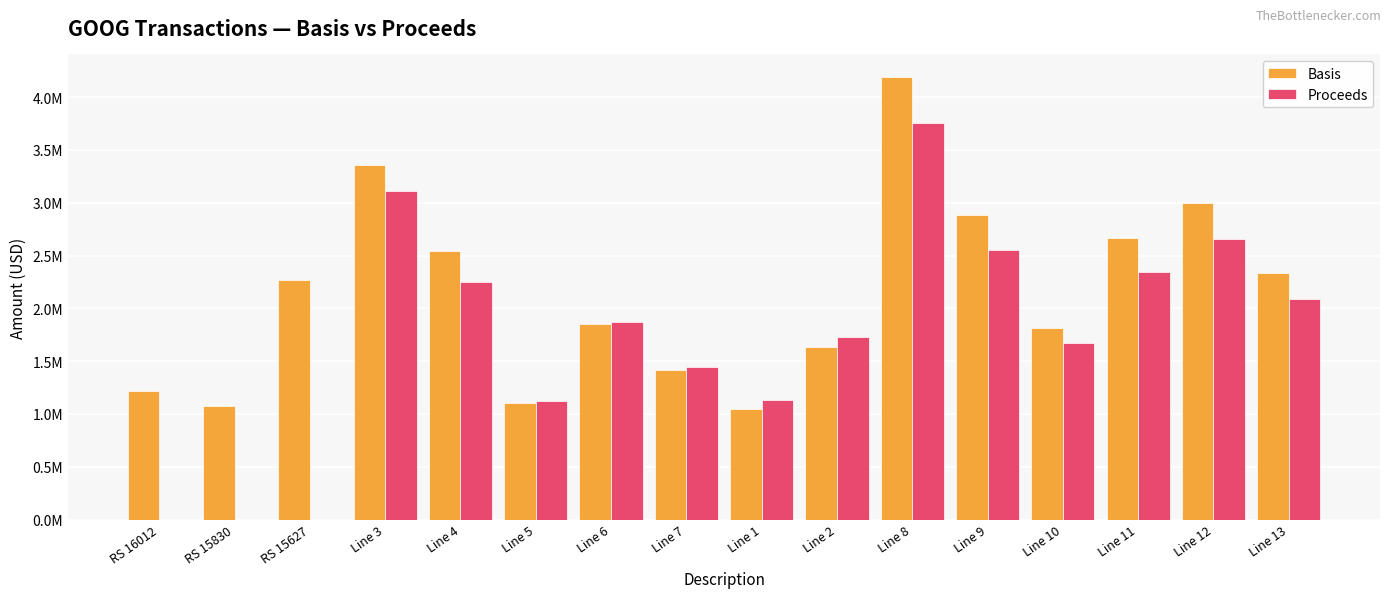

What is the difference between the maximum and second lowest values in the Basis series?

3115892